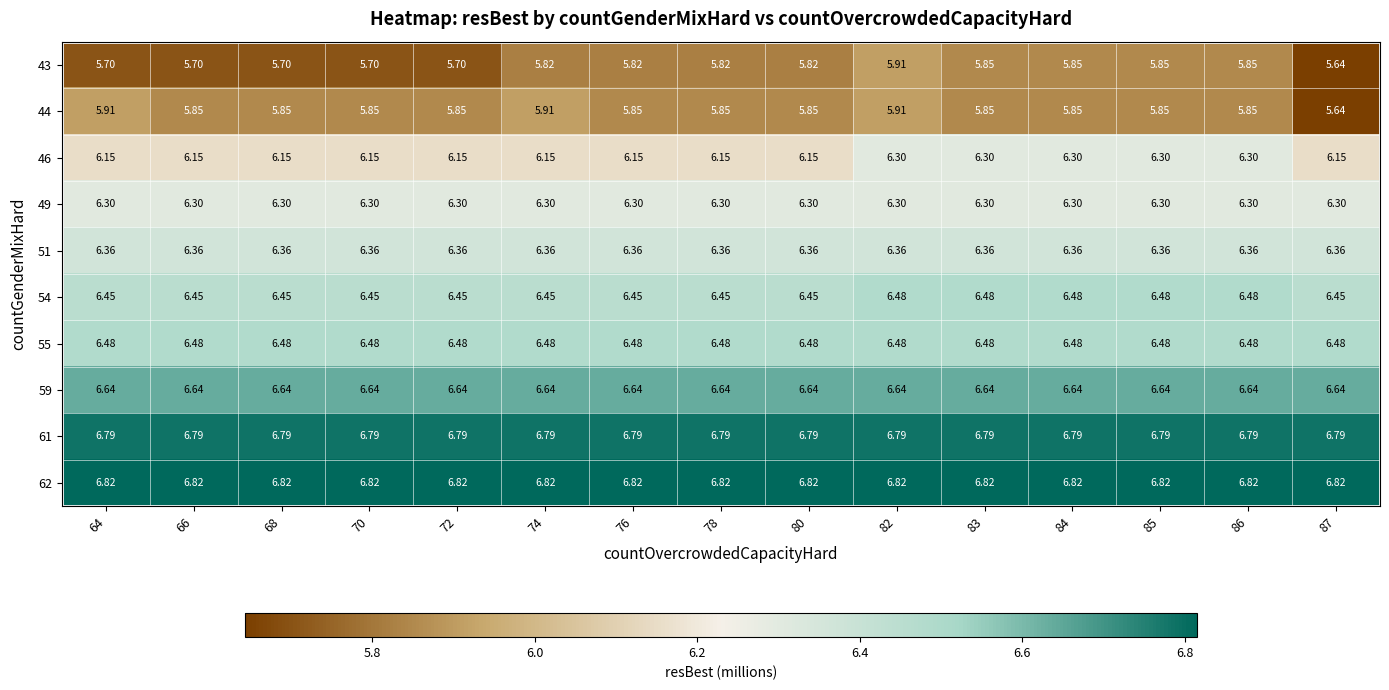

Is the value of 46 at 76 greater than the value of 55 at 84?

No